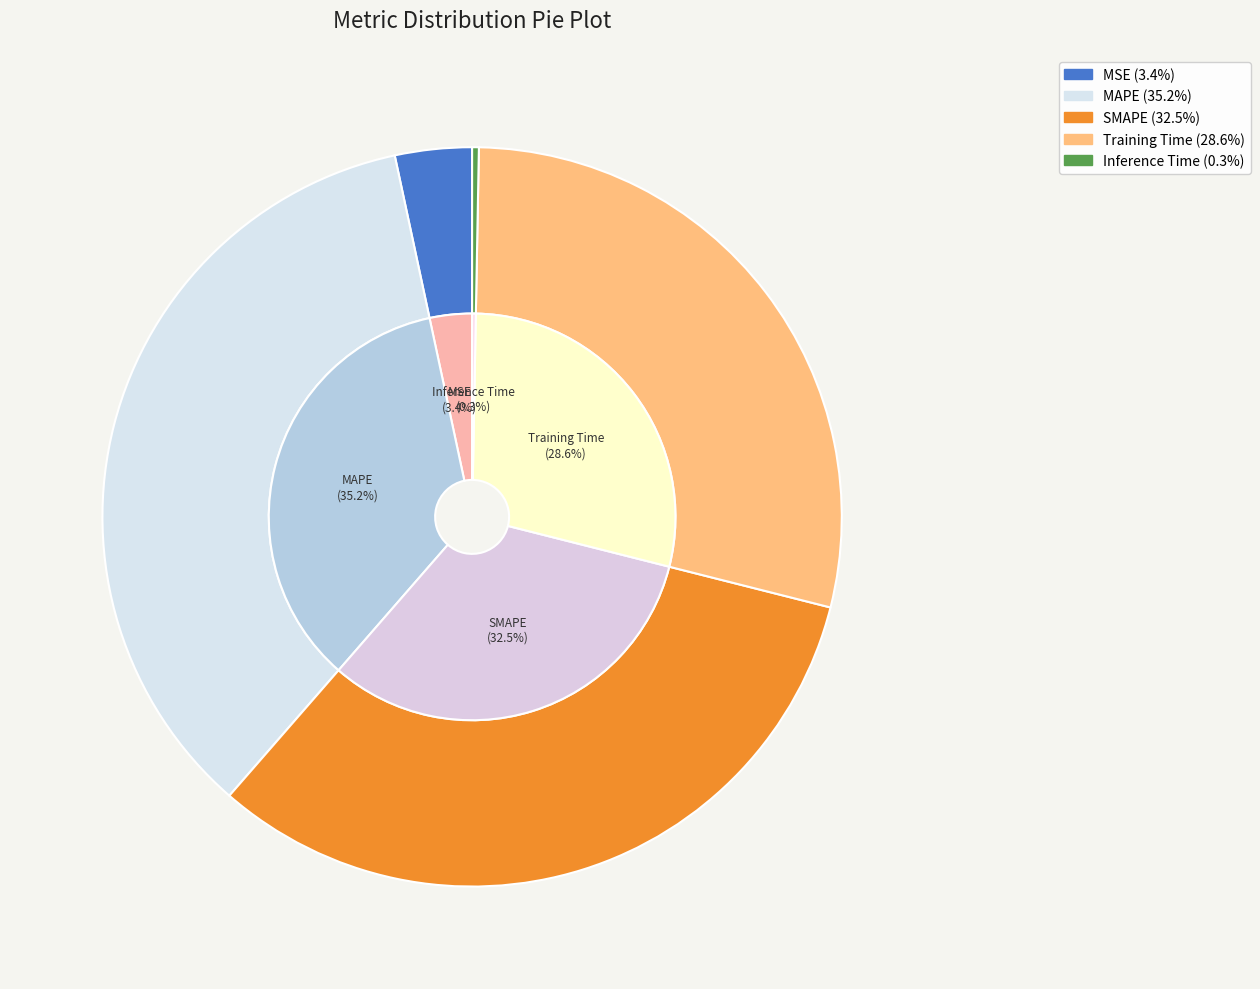

How many segments does this pie chart have?

5